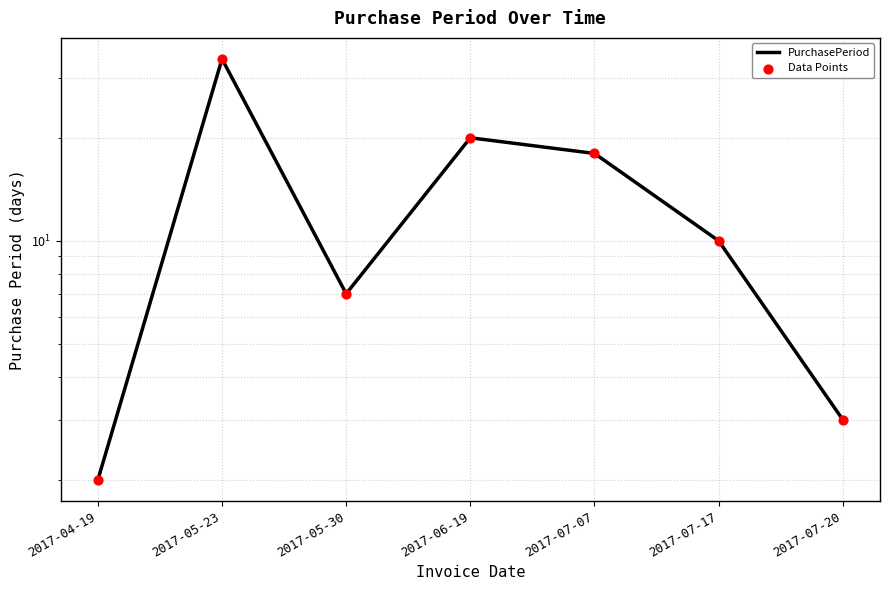

Which series has the largest Y range (max minus min)?

PurchasePeriod